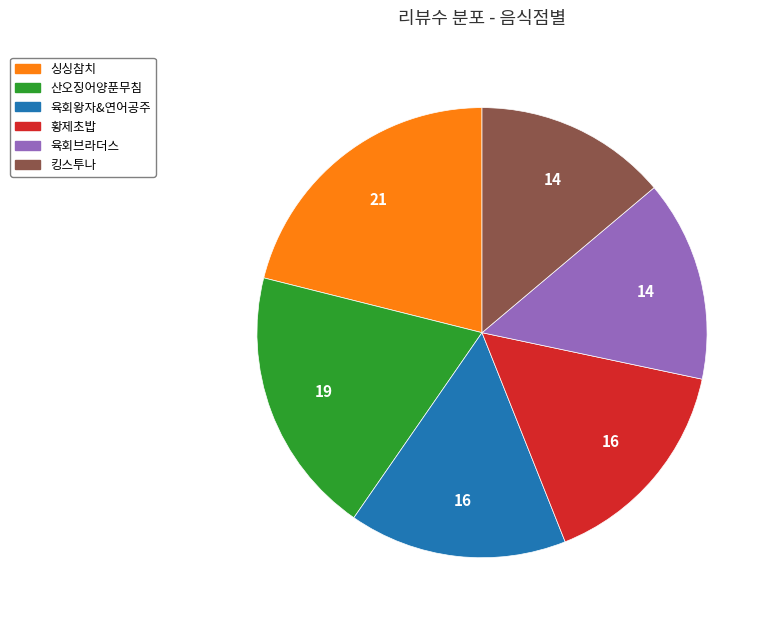

The 산오징어양푼무침 slice represents 19% of the pie. True or false?

True